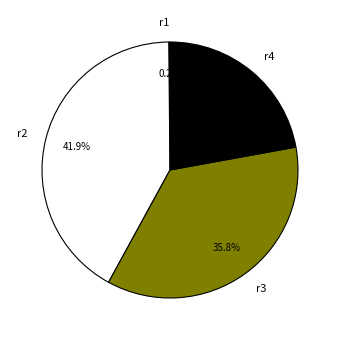

Is the sum of r3 and r2 greater than half?

Yes